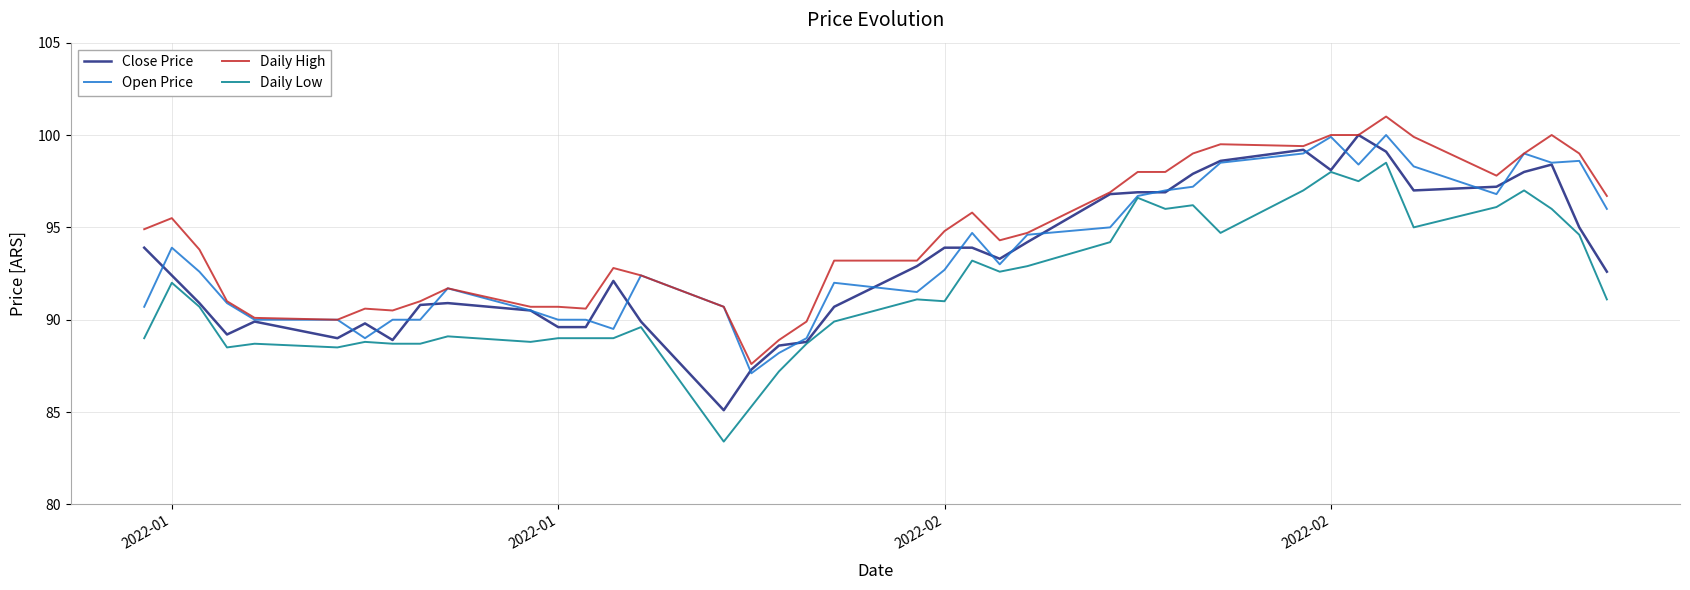

What is the maximum value shown in the chart?

101.0